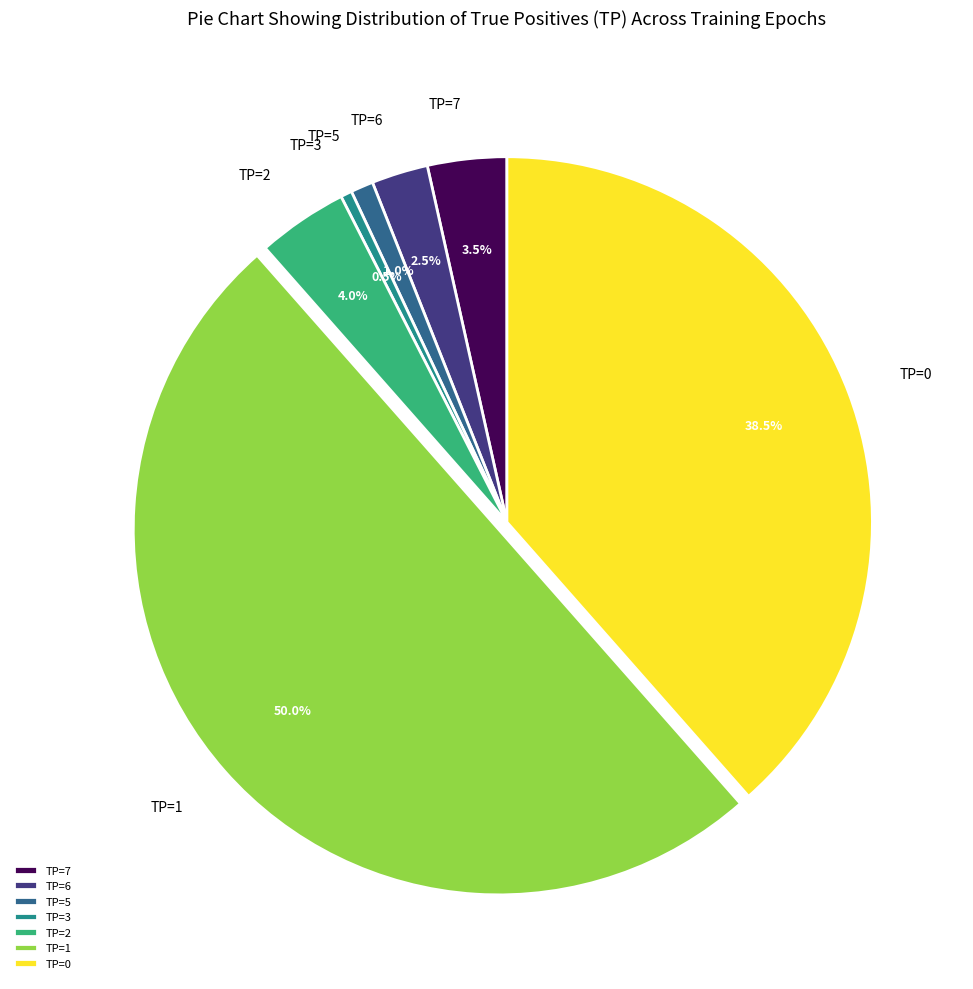

What is the ratio of the value at TP=2 to the value at TP=6?

1.6